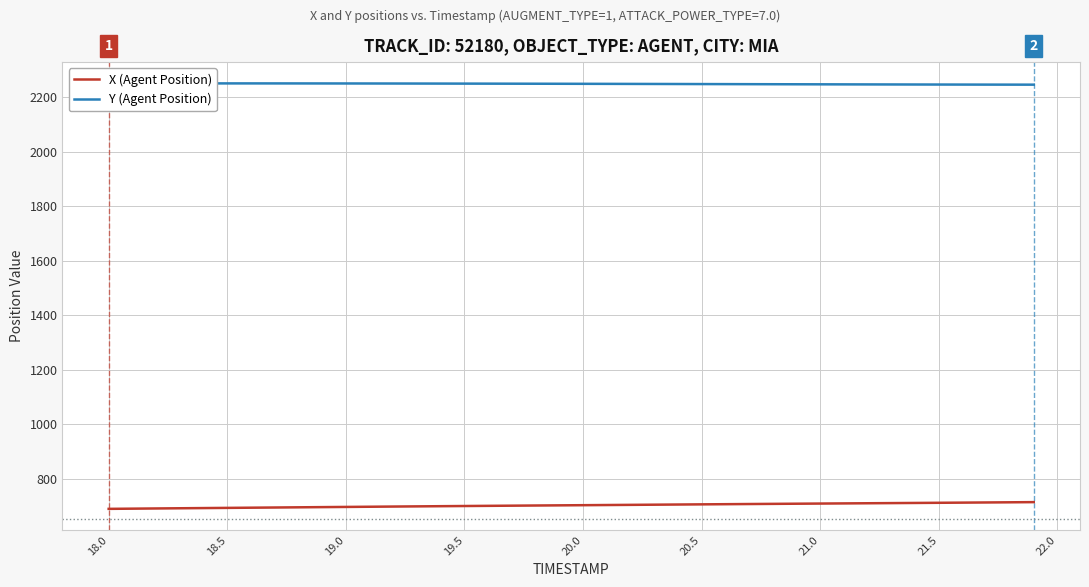

What is the minimum value for X (Agent Position)?

690.5